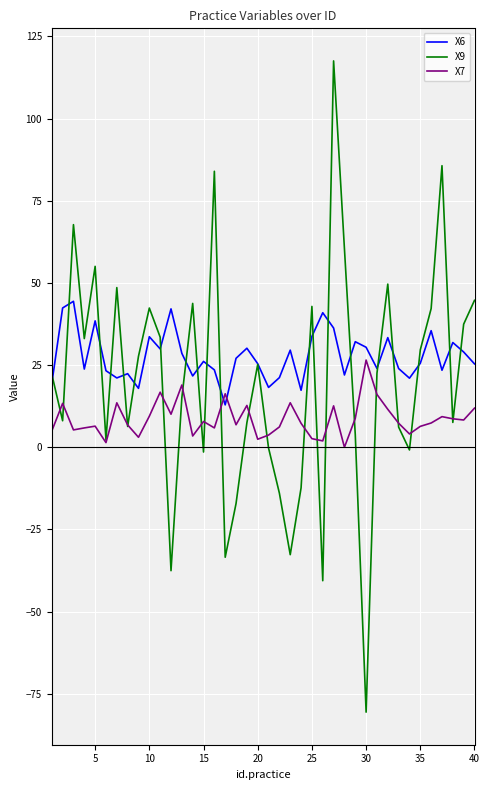

How many positive values does the X7 series have?

39